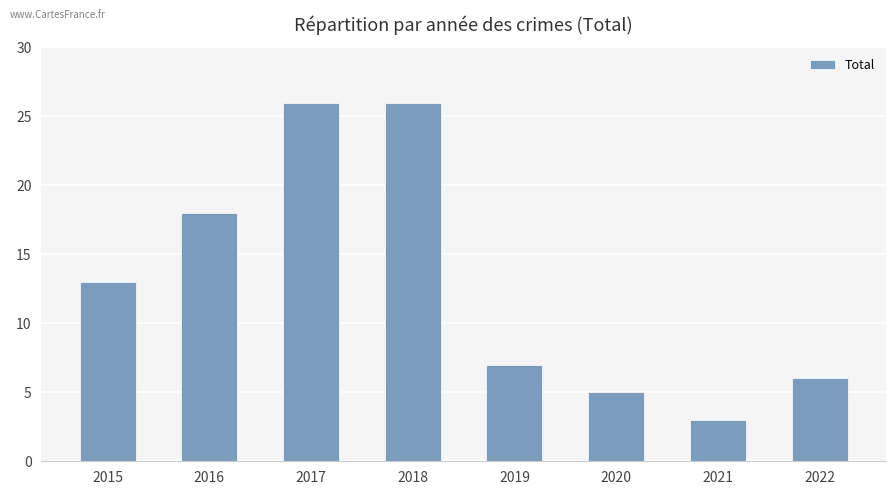

Reading right to left, what are all the values shown in this chart?

2022=6	2021=3	2020=5	2019=7	2018=26	2017=26	2016=18	2015=13